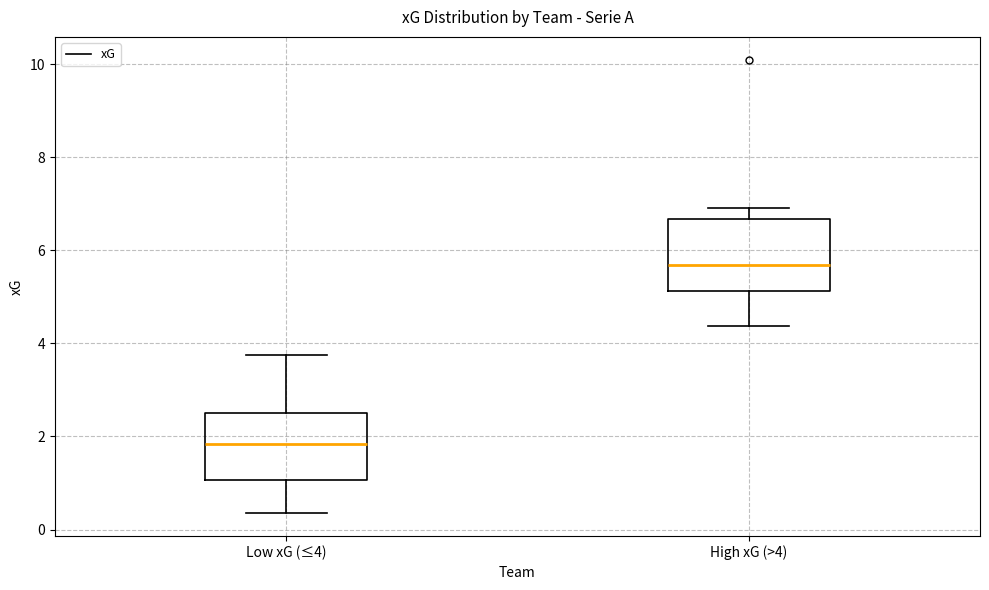

Which box has the highest median line?

High xG (>4)